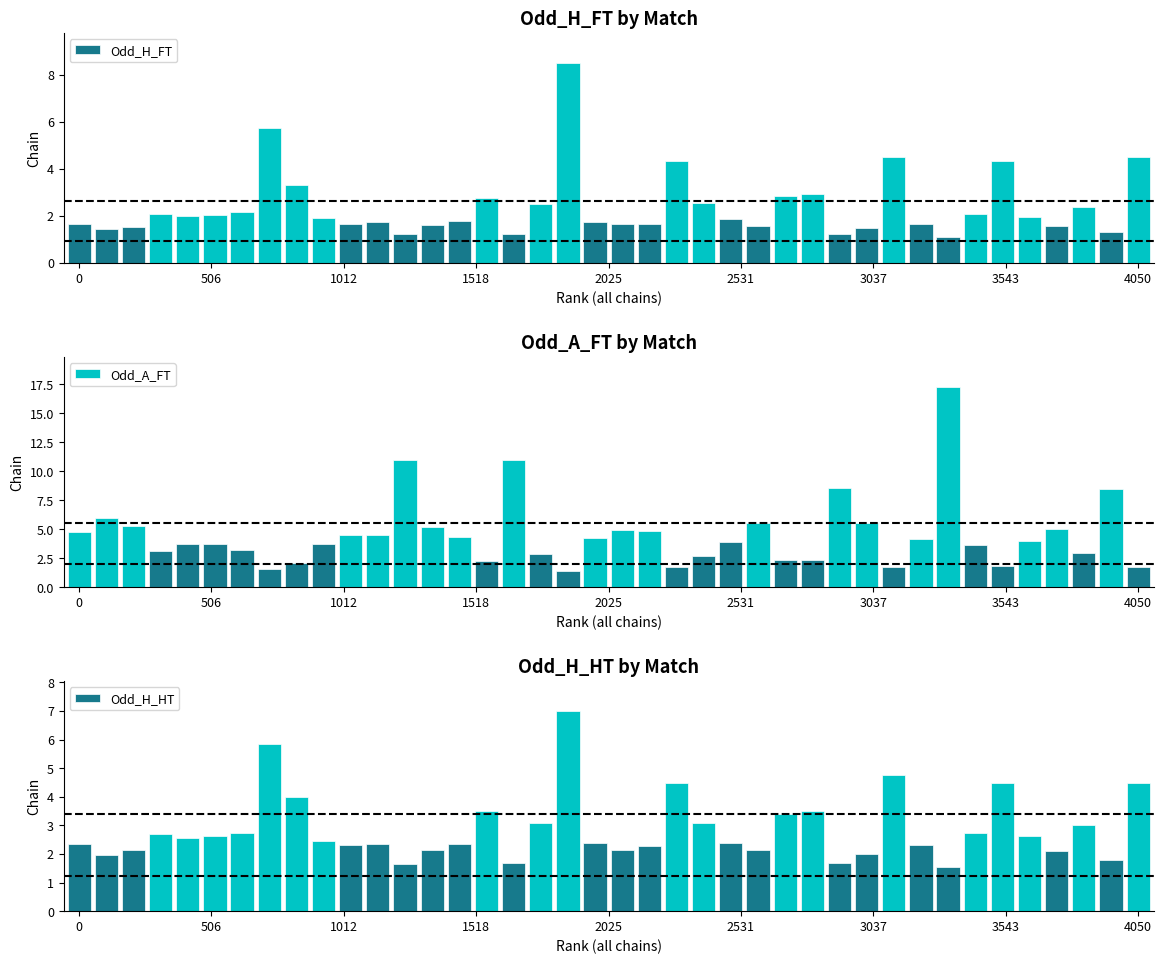

What is the highest value of the Odd_A_FT series?

17.3